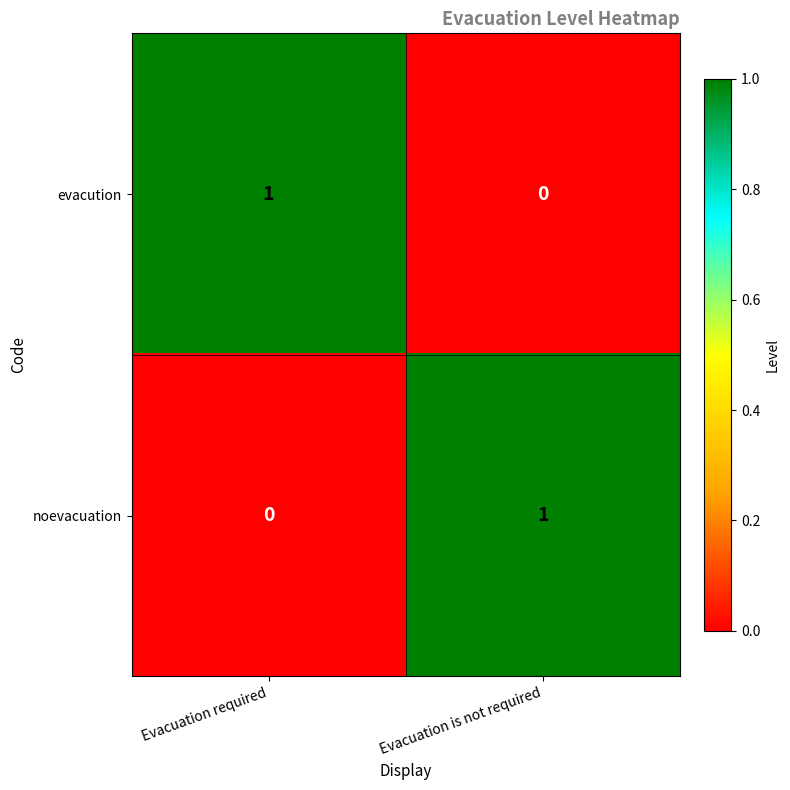

What is the total value across all series at Evacuation is not required?

1